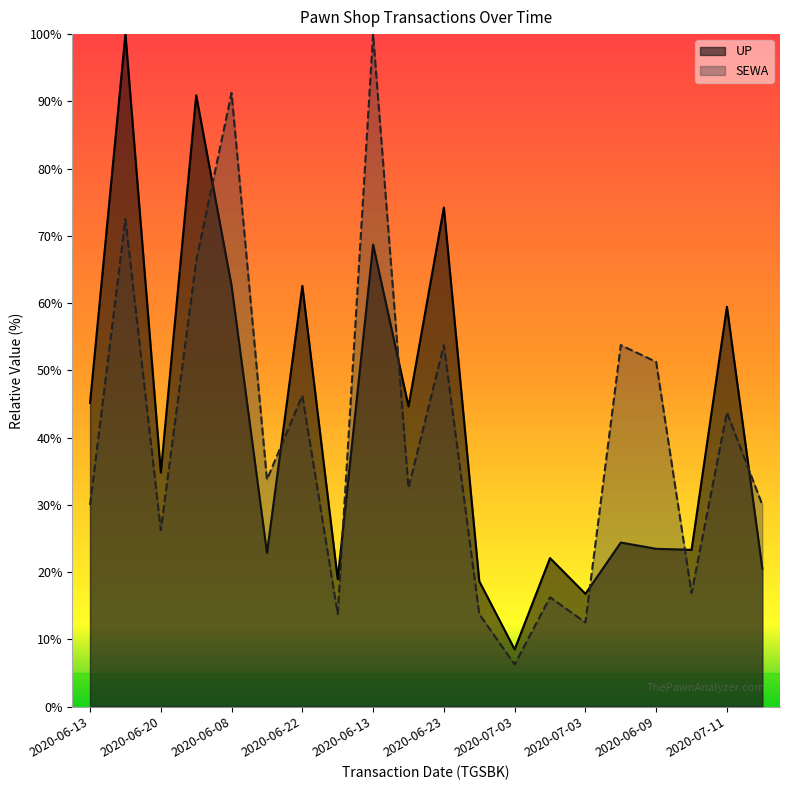

How many distinct data groups are displayed?

2